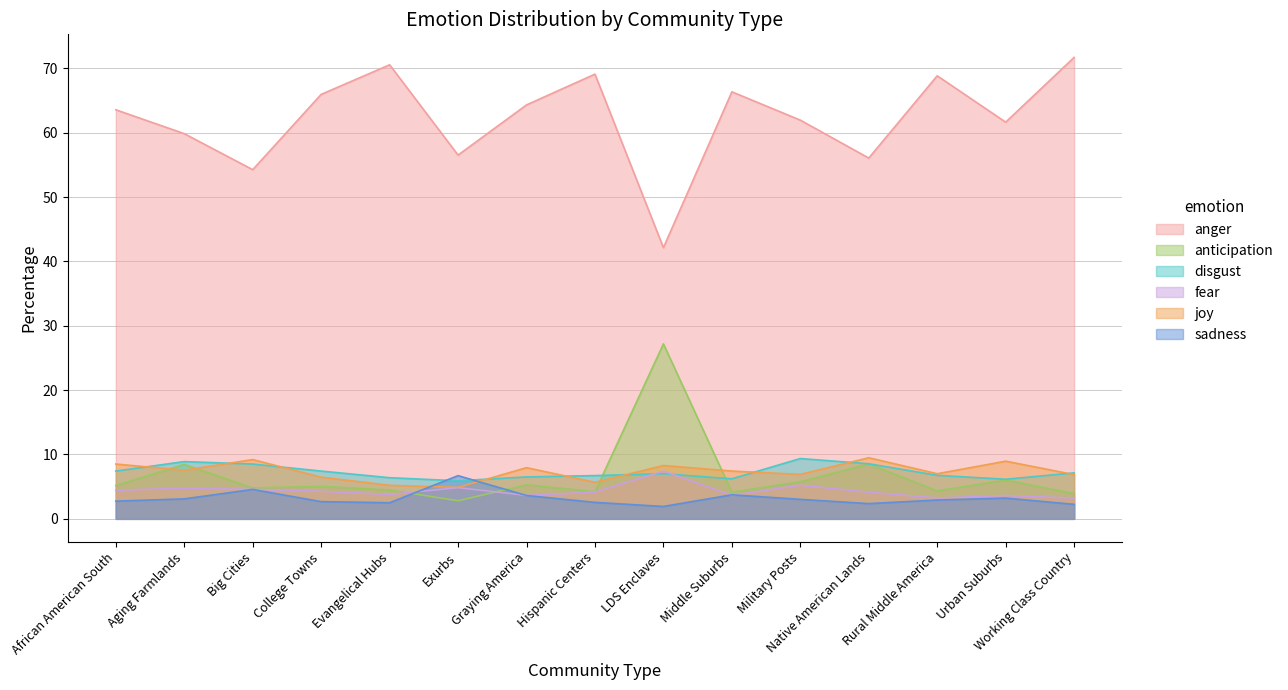

How many intersections are there between joy and disgust?

9